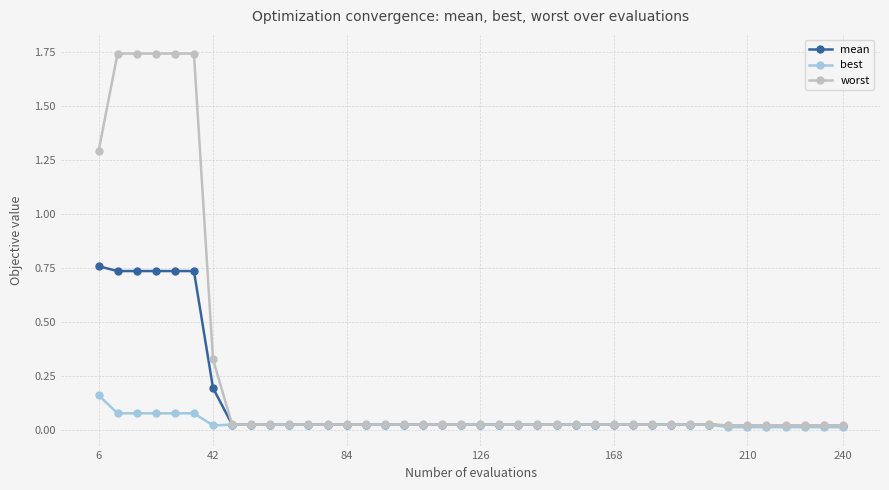

Rank the series by their maximum value, from lowest to highest.

best, mean, worst